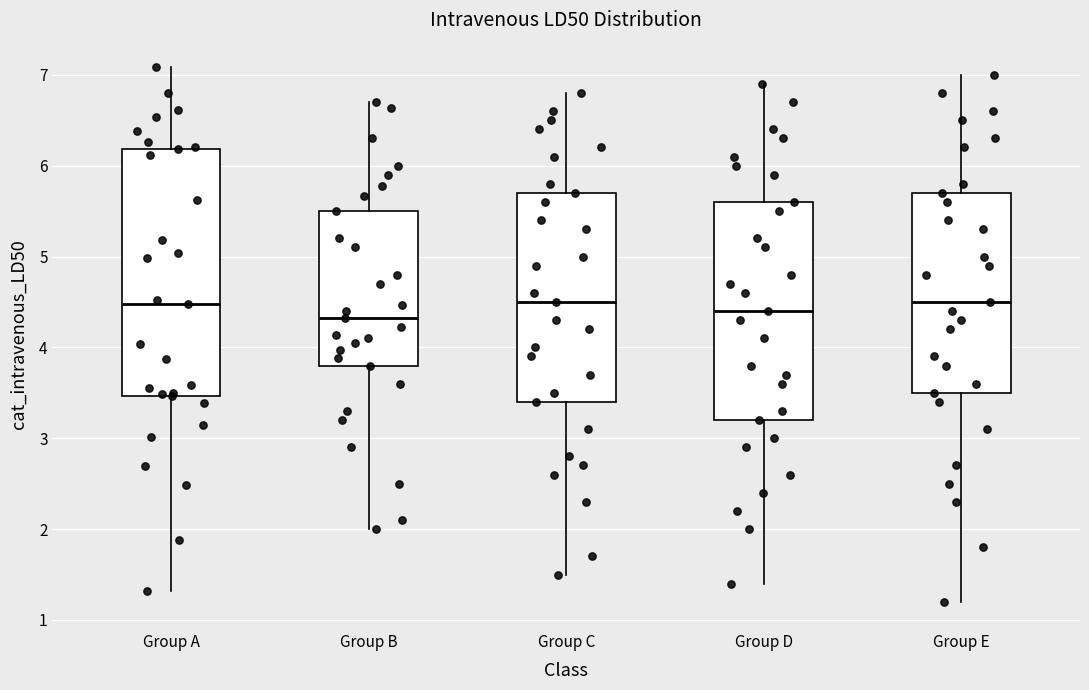

Reading left to right, read every box against the y-axis: the position of its median line, the range the box covers, and the ends of its whiskers. The values are not printed on the chart, so give them approximately, as read against the axis.

Group A: median 4.5, box 3.5 to 6.2, whiskers 1.3 to 7.1
Group B: median 4.3, box 3.8 to 5.5, whiskers 2.0 to 6.7
Group C: median 4.5, box 3.4 to 5.7, whiskers 1.5 to 6.8
Group D: median 4.4, box 3.2 to 5.6, whiskers 1.4 to 6.9
Group E: median 4.5, box 3.5 to 5.7, whiskers 1.2 to 7.0